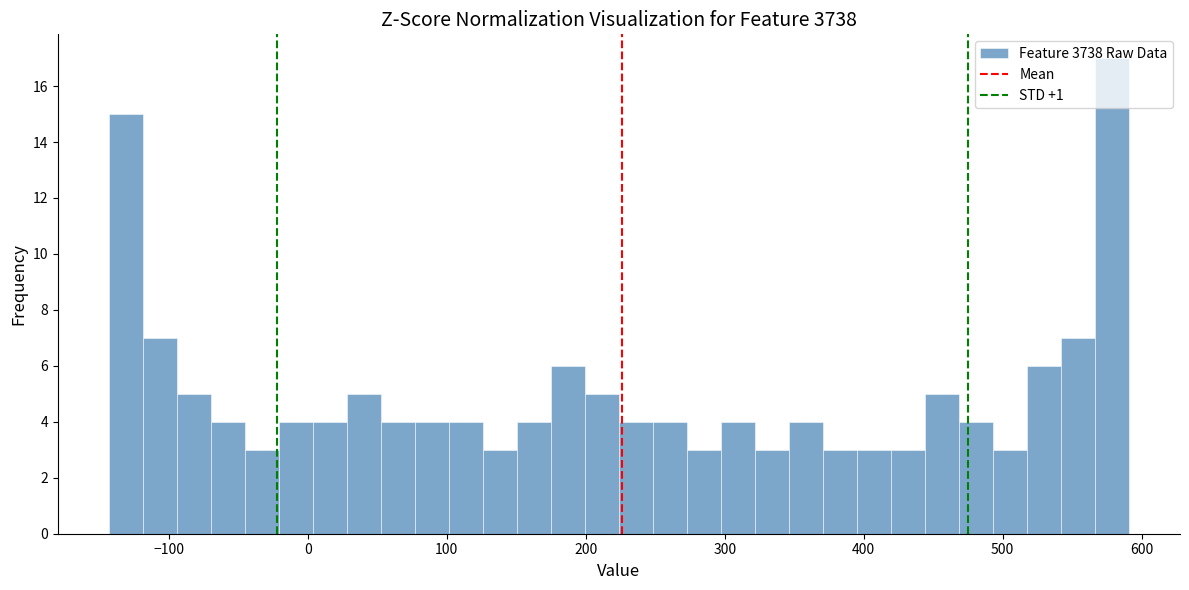

Around what value on the x-axis is the tallest bar? Give the approximate position of its centre, as read against the axis.

580